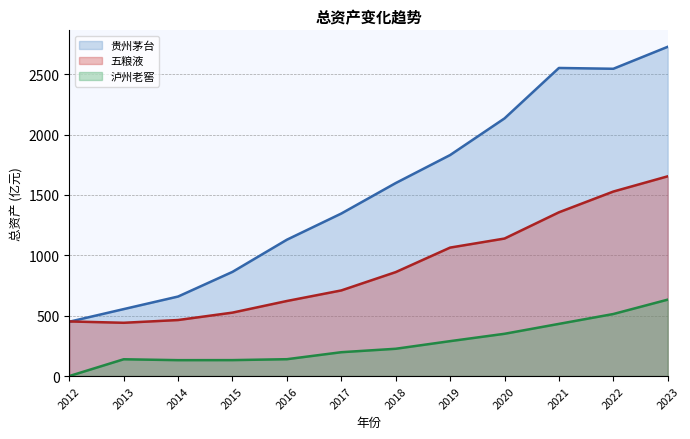

Where does the 贵州茅台 series first go above 1598?

2018